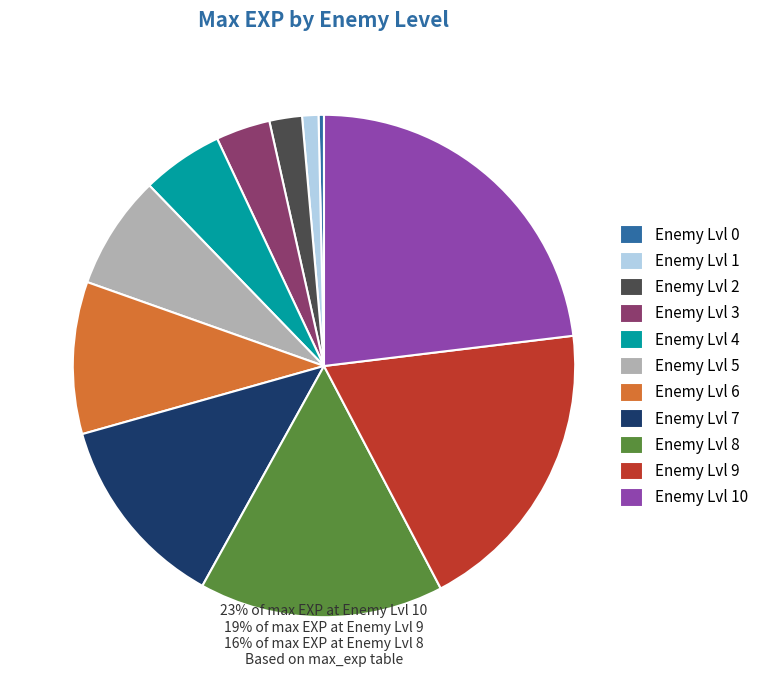

The Enemy Lvl 8 slice represents 16% of the pie. True or false?

True